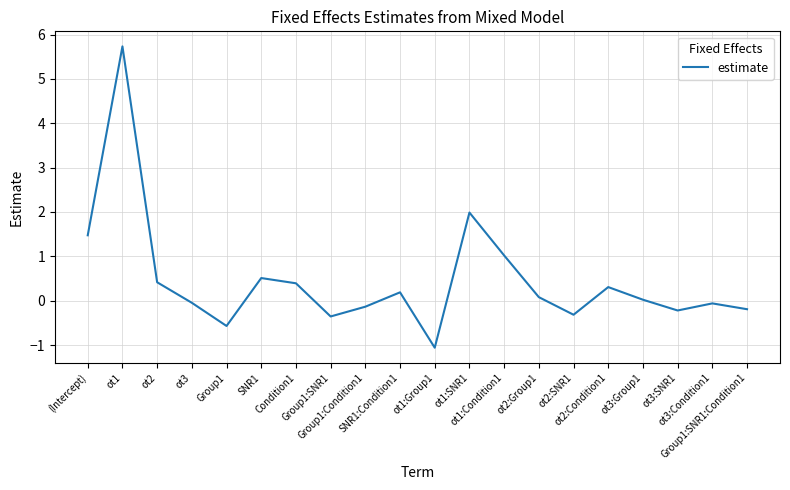

What is the difference between the maximum and minimum values?

6.8